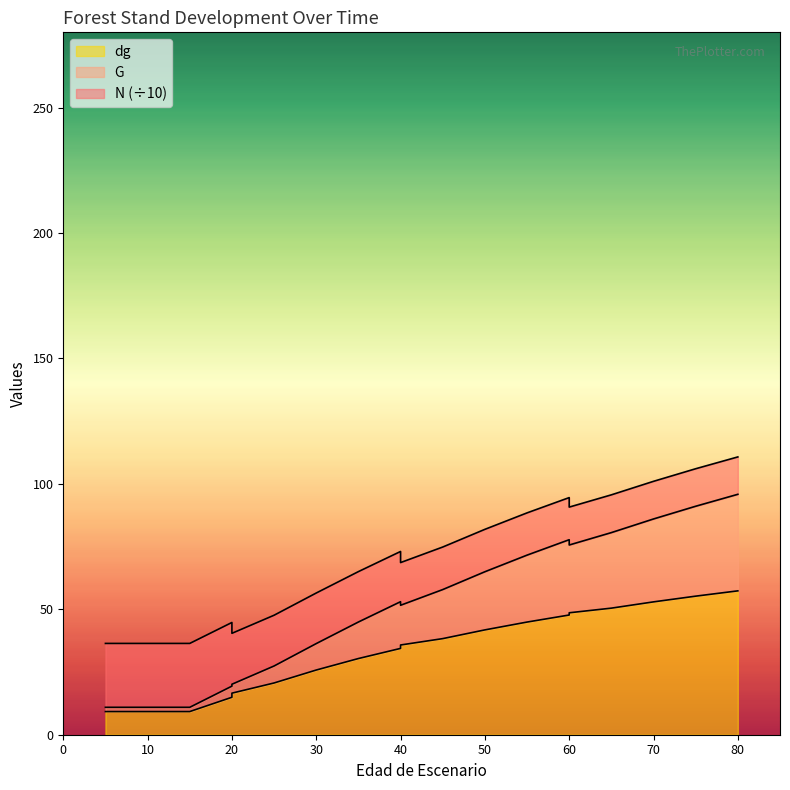

What is the minimum value for dg?

9.2